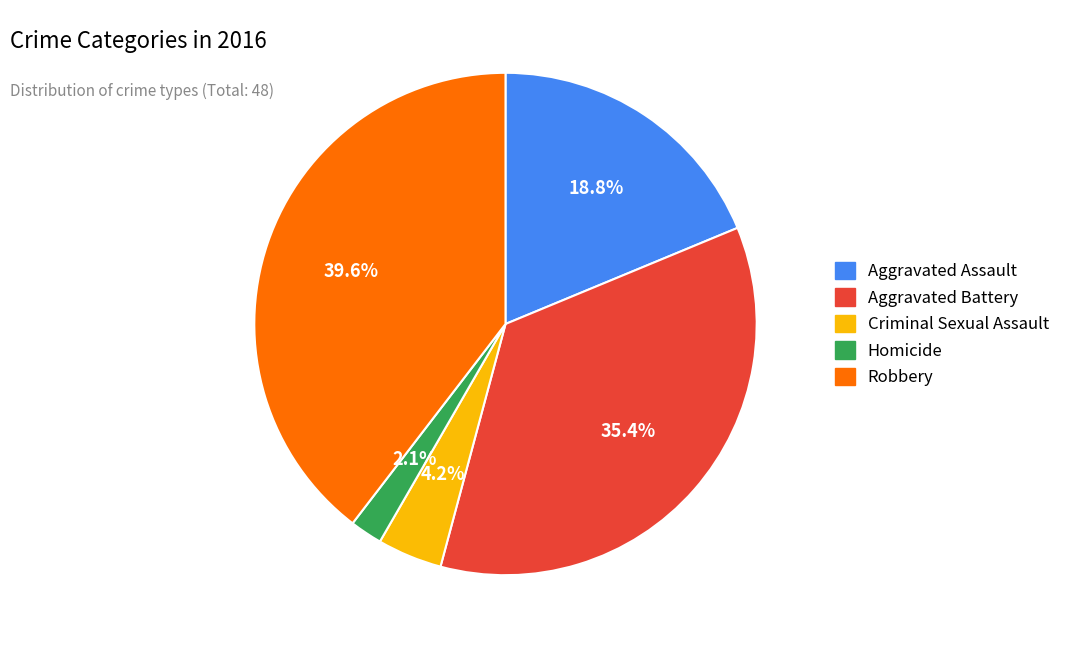

Is it true that Aggravated Battery is 35% of the pie?

True